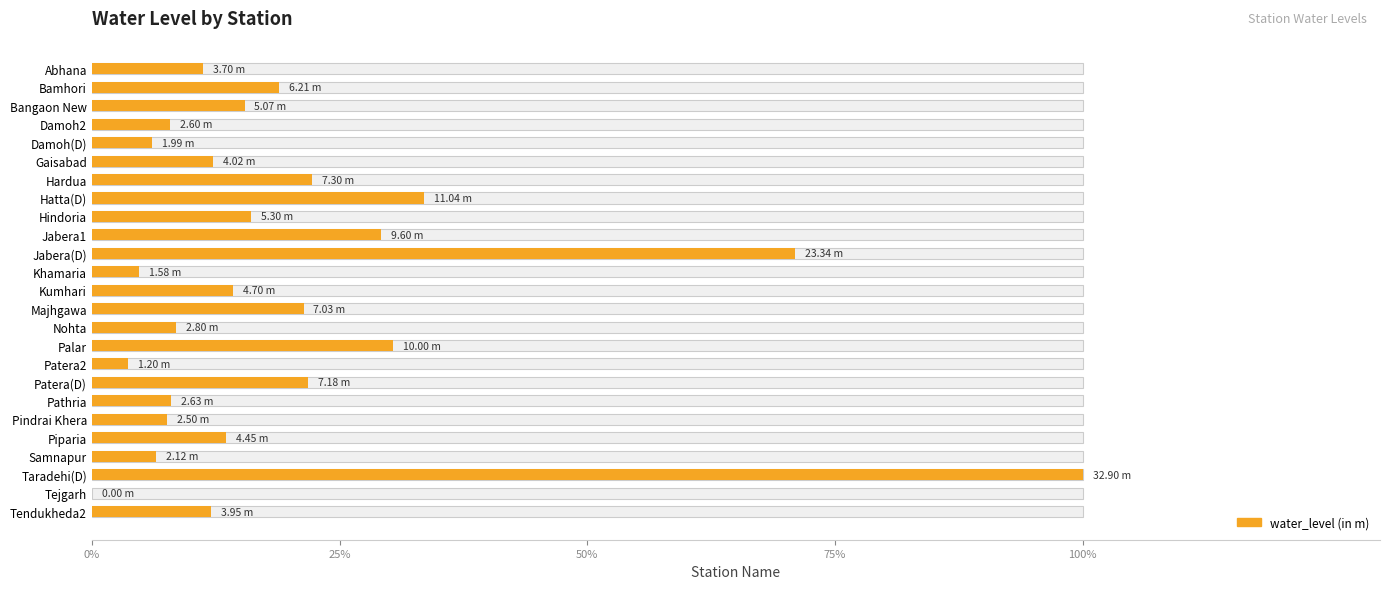

Is it true that the value at Jabera(D) is 70.9?

True